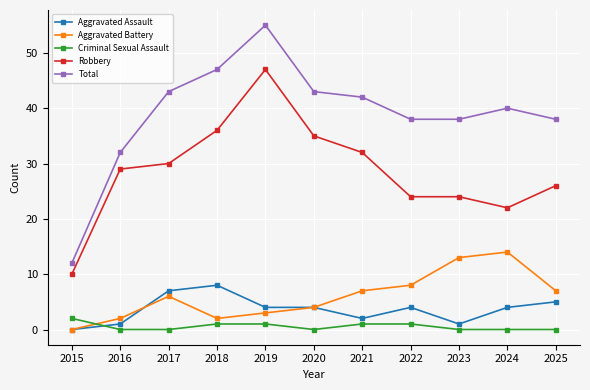

Is the value of Total at 2024 greater than the value of Robbery at 2025?

Yes